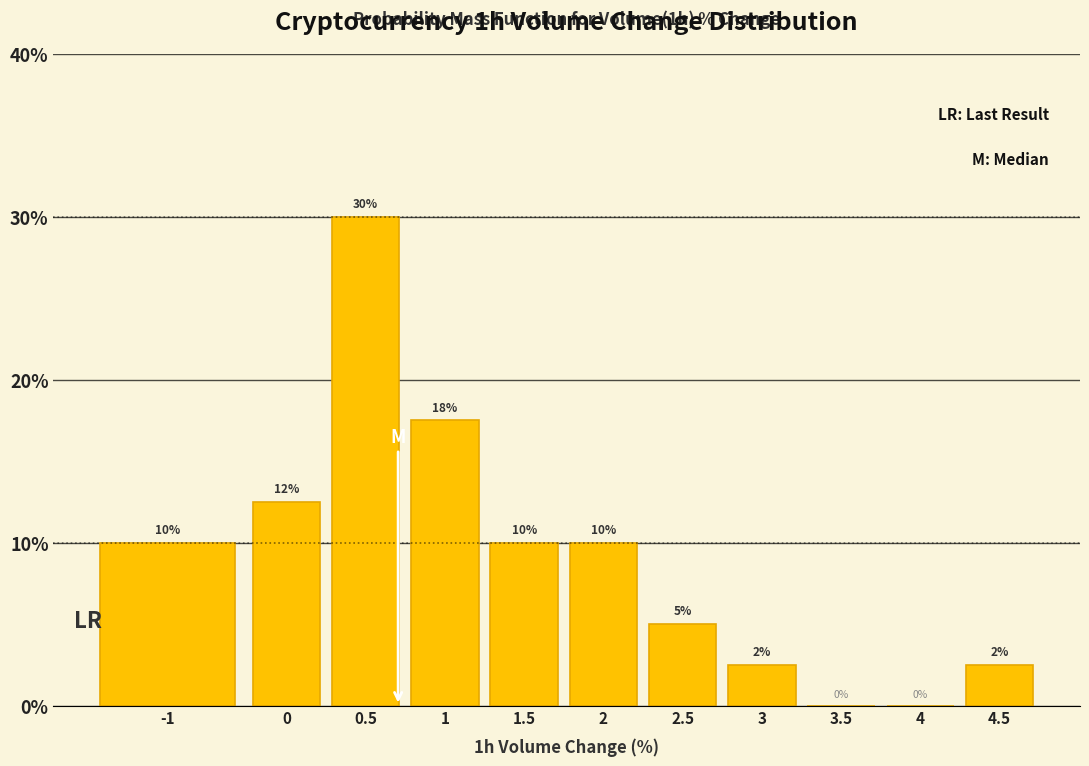

Which category has the highest value across all series?

0.5